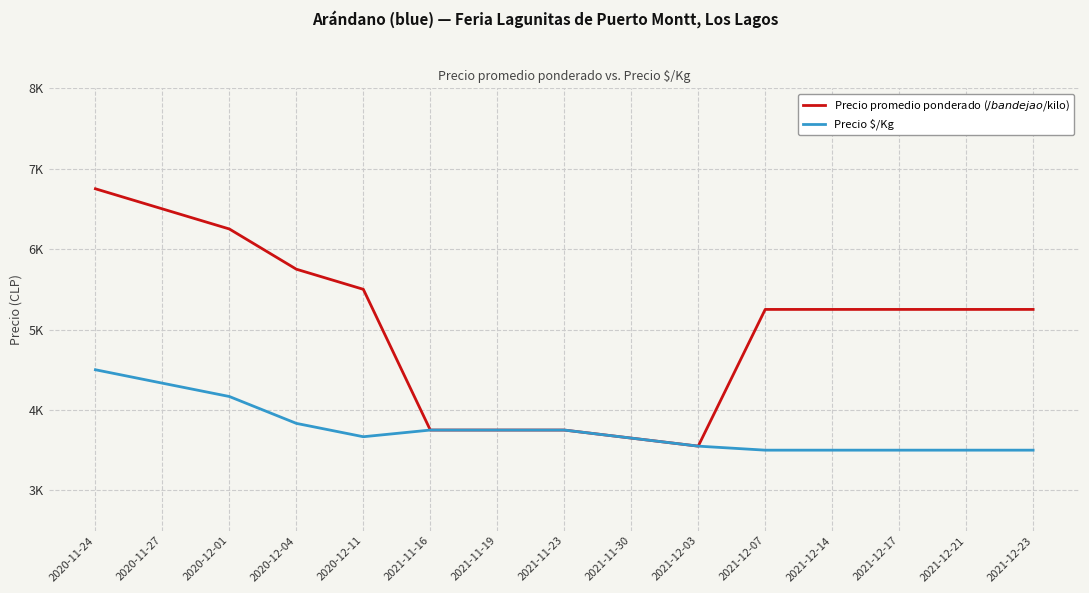

Does the chart display data point markers on the line(s)?

No